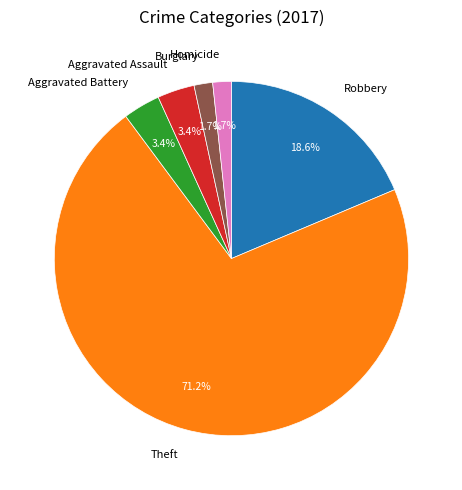

Which slice is the largest?

Theft